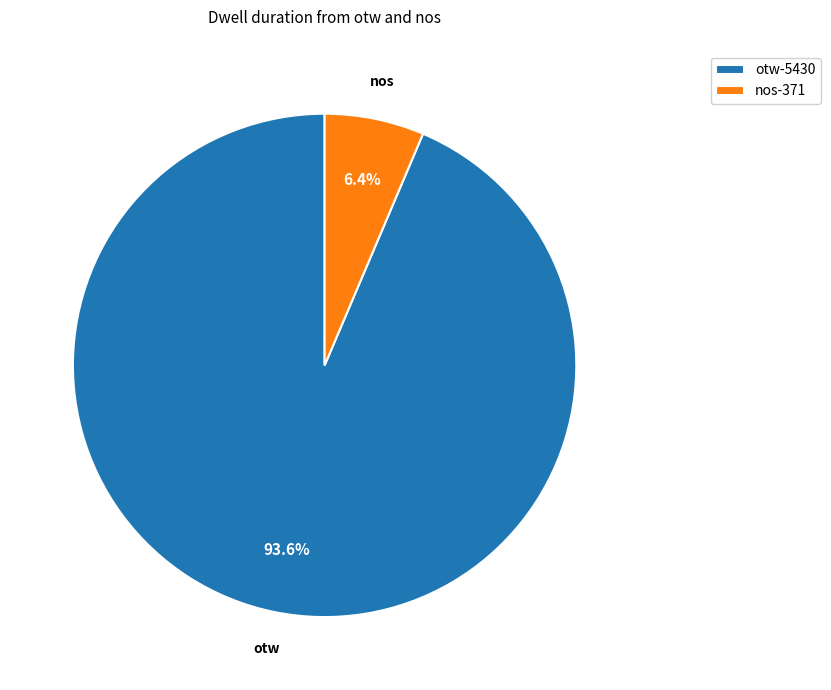

To the nearest percent, what percentage of the pie is nos?

6%